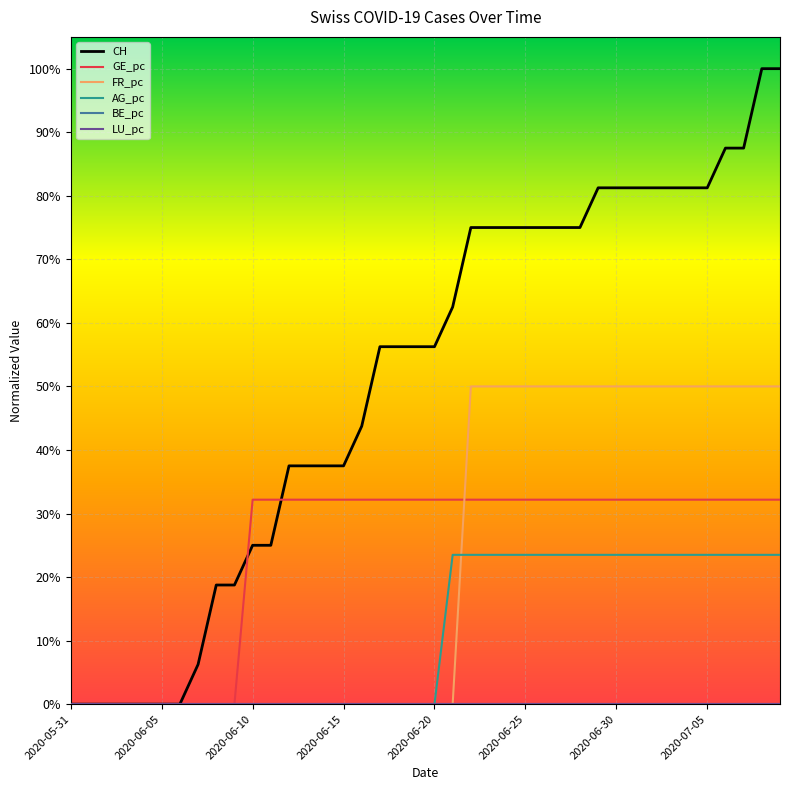

Where is FR_pc nearest to the value 0?

2020-05-31